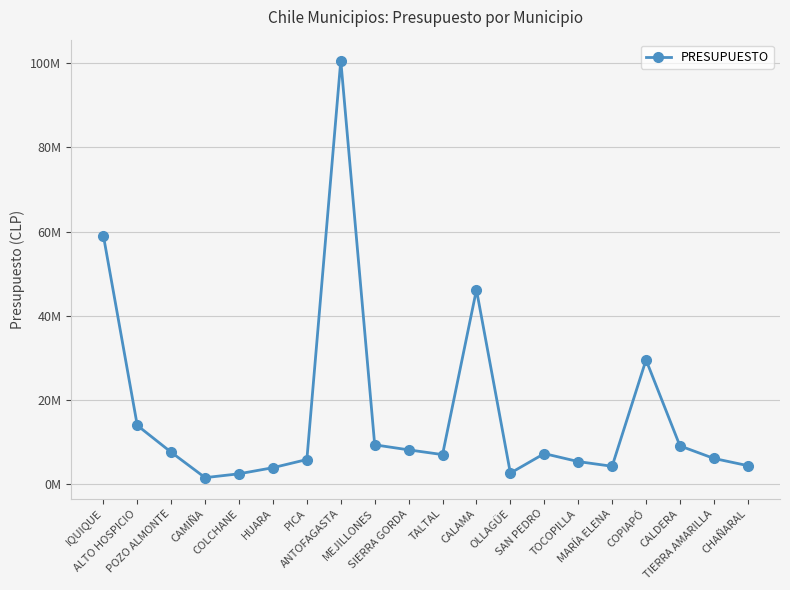

Reading left to right, extract all data points from this chart.

59072234	13984411	7613962	1584008	2500000	3950000	5887820	100635302	9379132	8184166	7055873	46212087	2663357	7294095	5402459	4283360	29543912	9127075	6147200	4435860